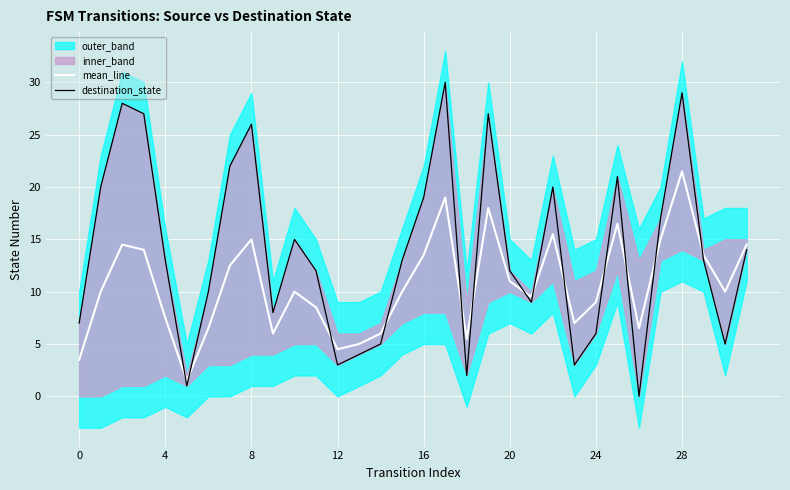

At which label is mean_line closest to 11?

20